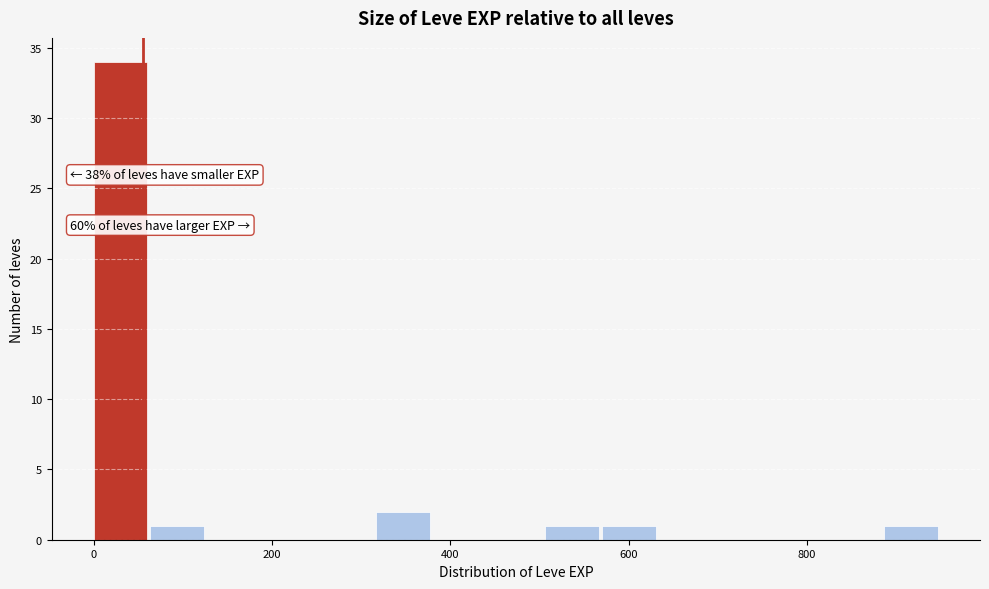

Read against the x-axis, roughly where is the centre of the tallest bar?

40